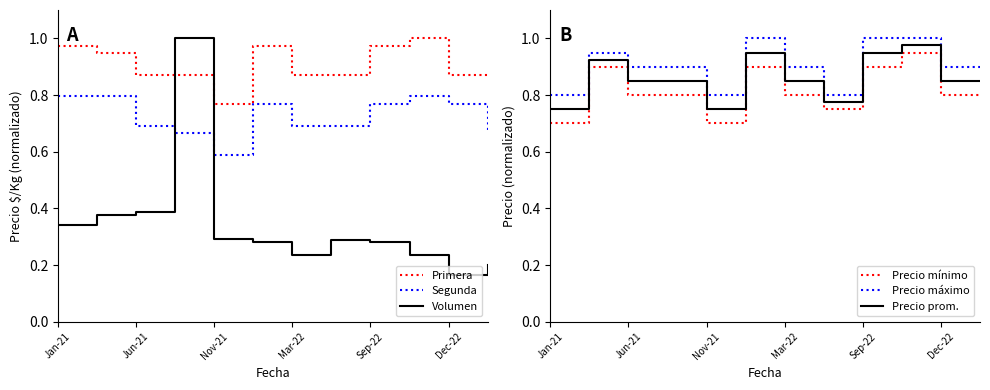

Which category has the lowest value in the Precio mínimo series?

Jan-21